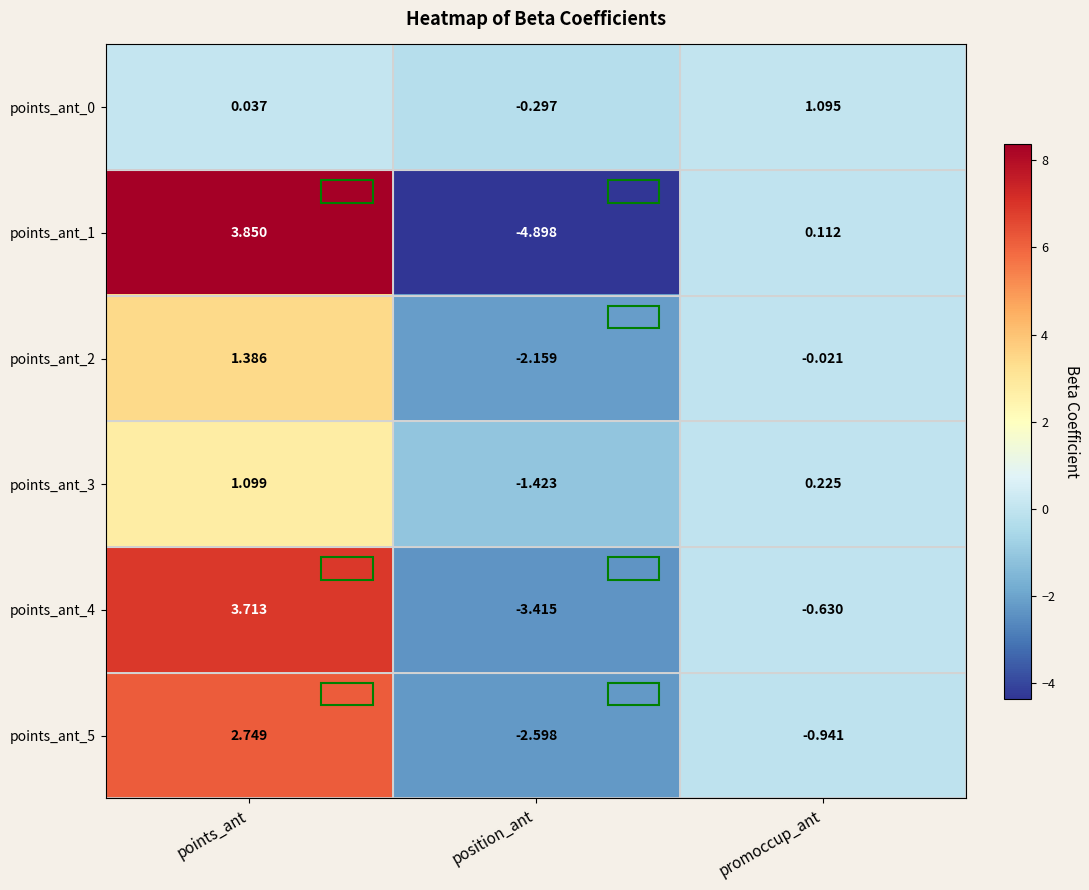

Rank the categories by points_ant_0 value from highest to lowest.

promoccup_ant, points_ant, position_ant